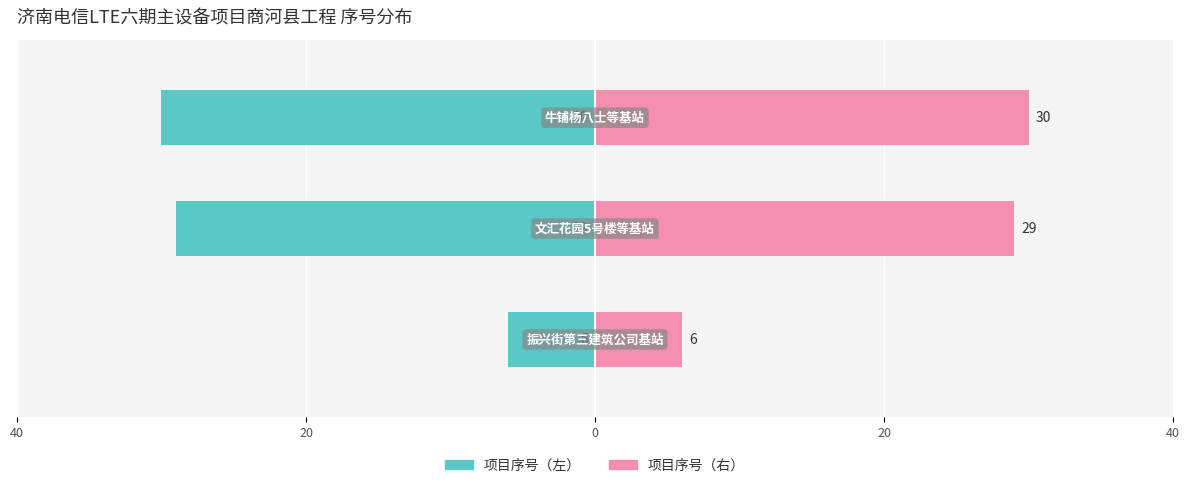

The value of 项目序号（左） at 0 is -30. True or false?

True